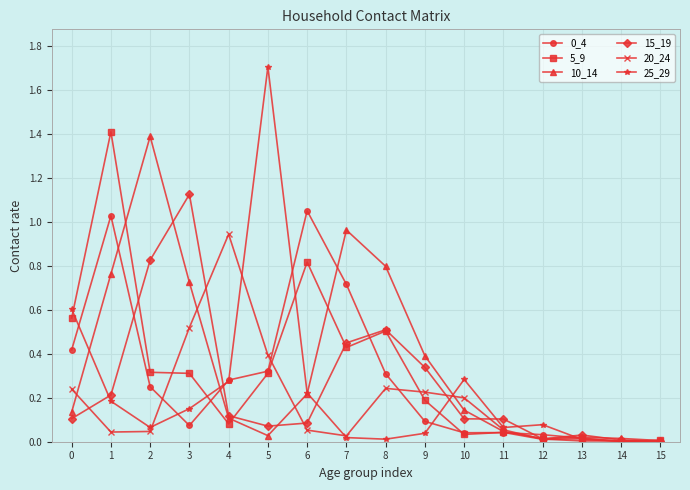

Which series has the widest spread of values?

25_29